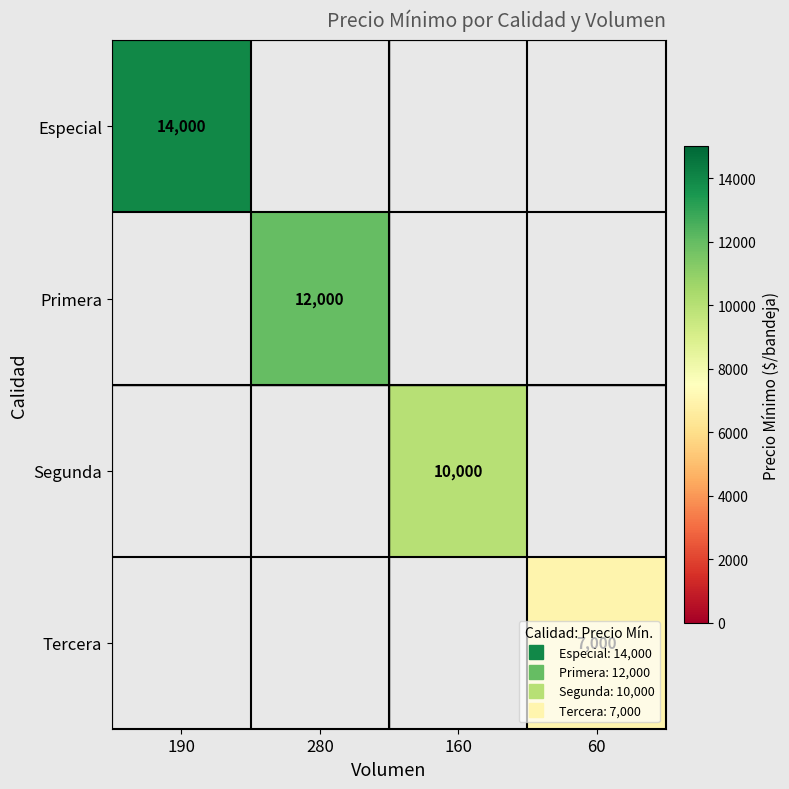

Is the value of Segunda at 160 greater than the value of Primera at 160?

No